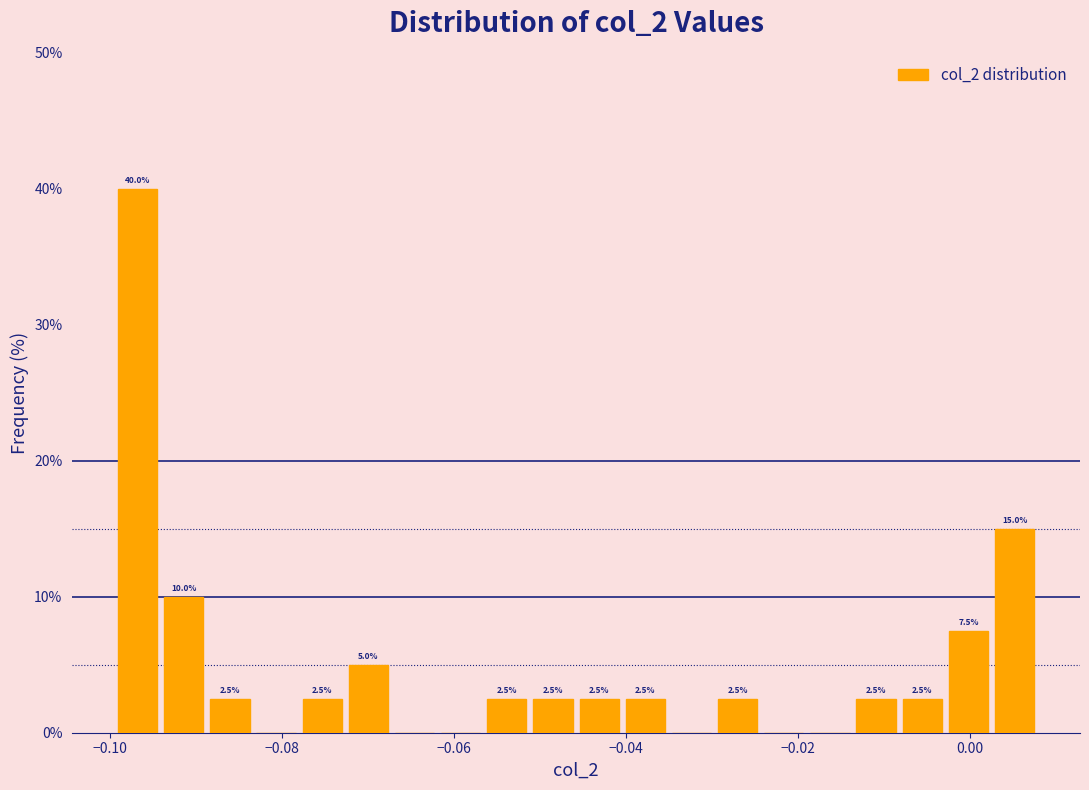

Around what value on the x-axis is the tallest bar? Give the approximate position of its centre, as read against the axis.

-0.096